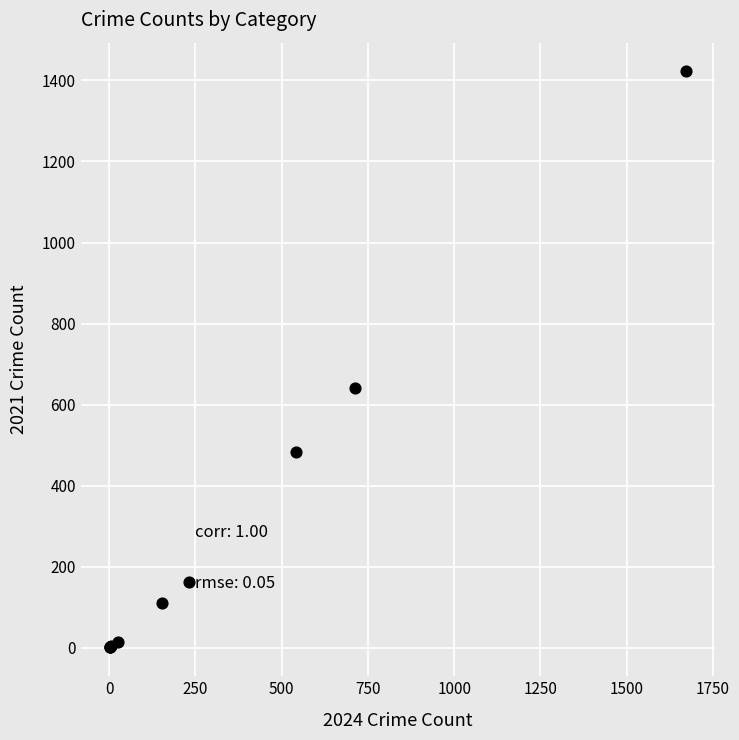

What Y value in the scatter plot is closest to 711?

642